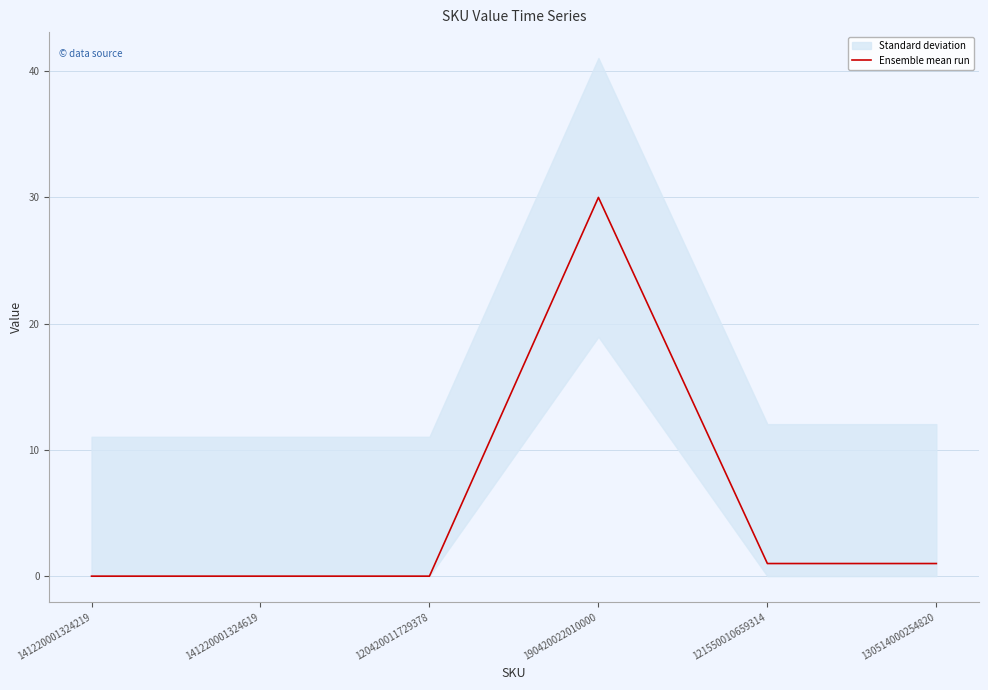

What is the difference between the maximum and minimum values?

30